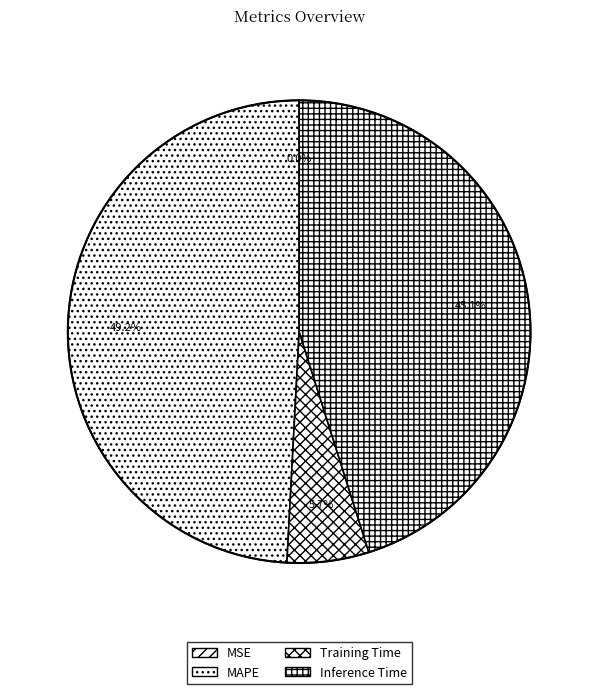

What is the largest slice in the pie chart?

MAPE